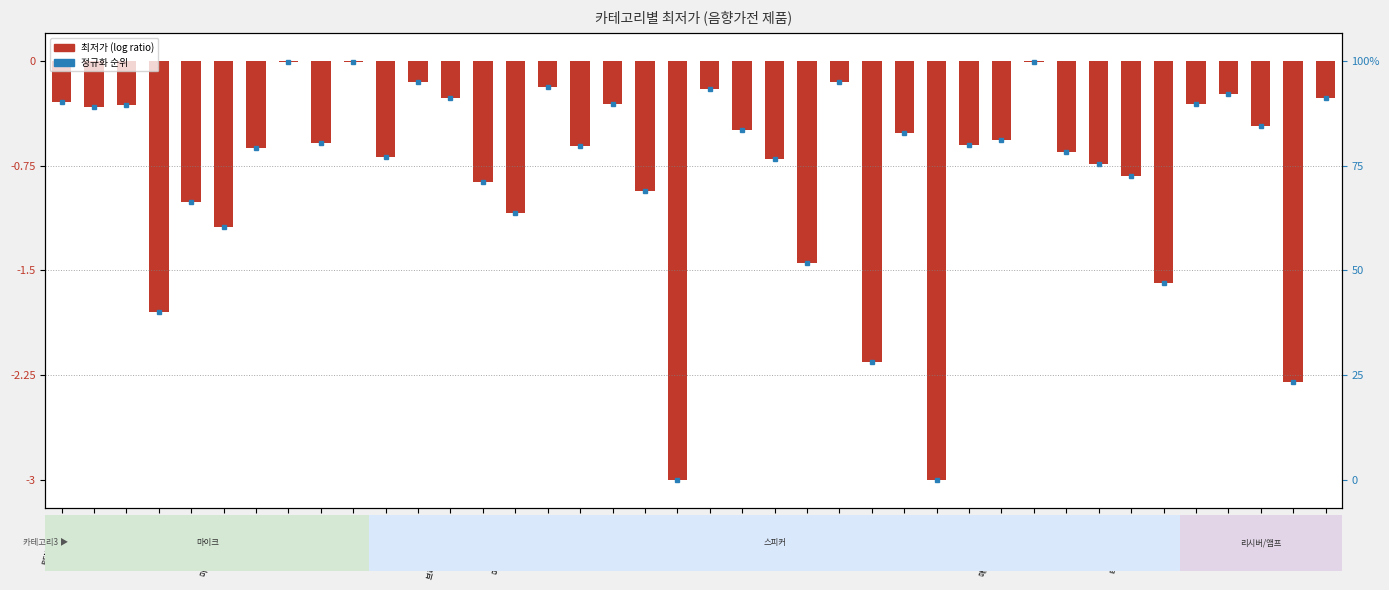

What is the change in value from 구글네스트 허브 to 마샬 ActonⅢ?

-2.0